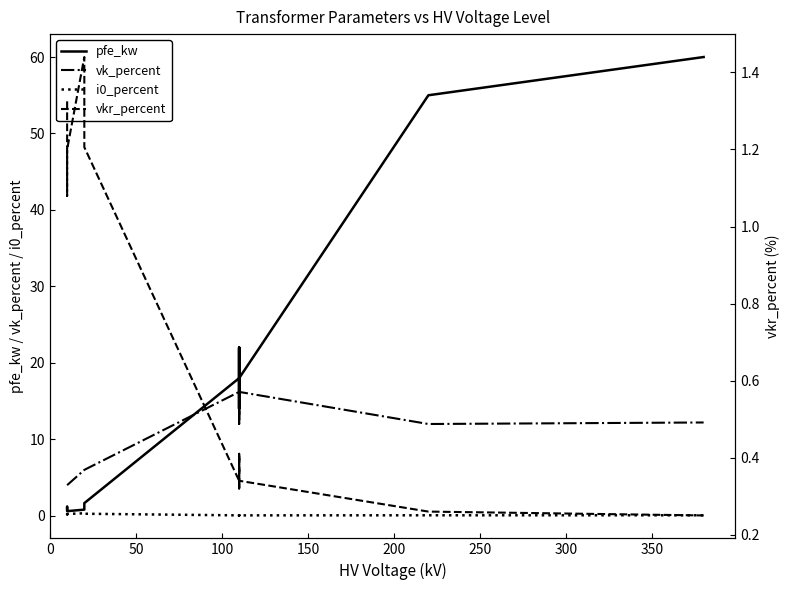

The vk_percent series shows 8.8 at 300. True or false?

False